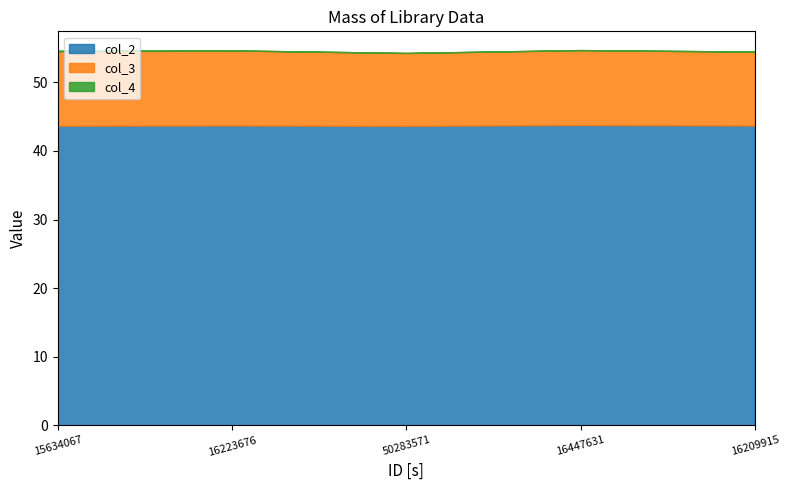

True or false: col_3 and col_2 cross at least once.

False